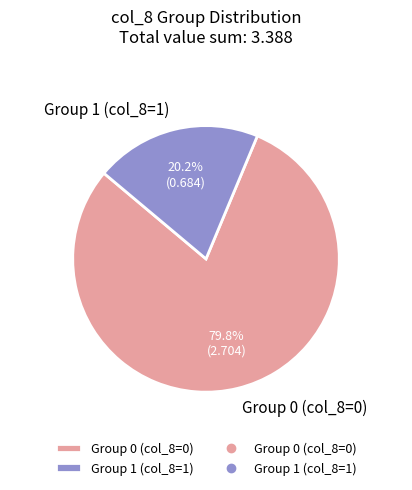

Which slice is the smallest?

Group 1 (col_8=1)